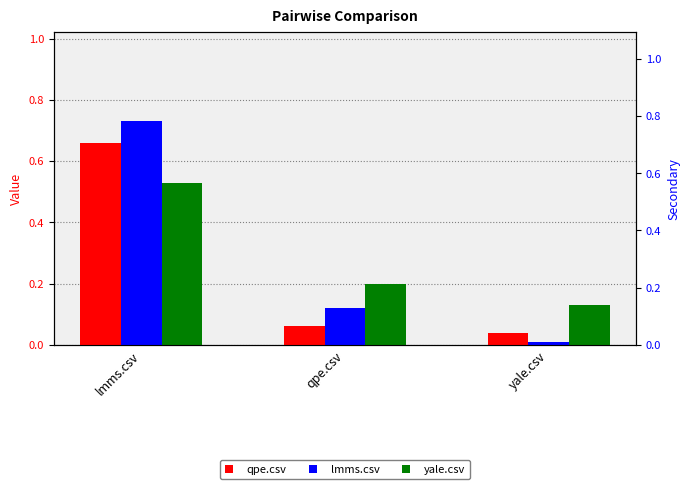

Rank the series by their maximum value, from highest to lowest.

lmms.csv, qpe.csv, yale.csv